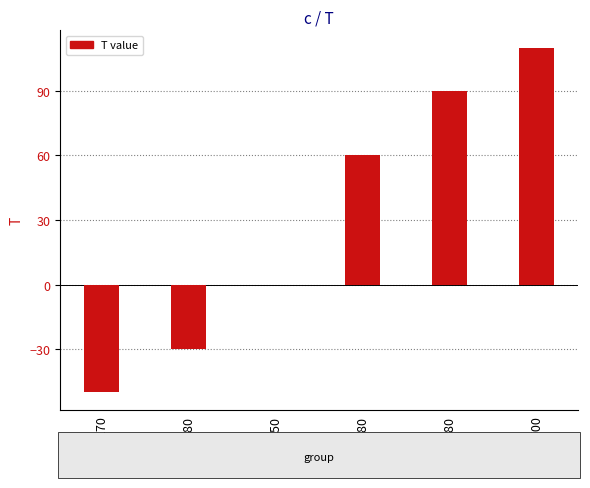

Read the value at 1580.

90